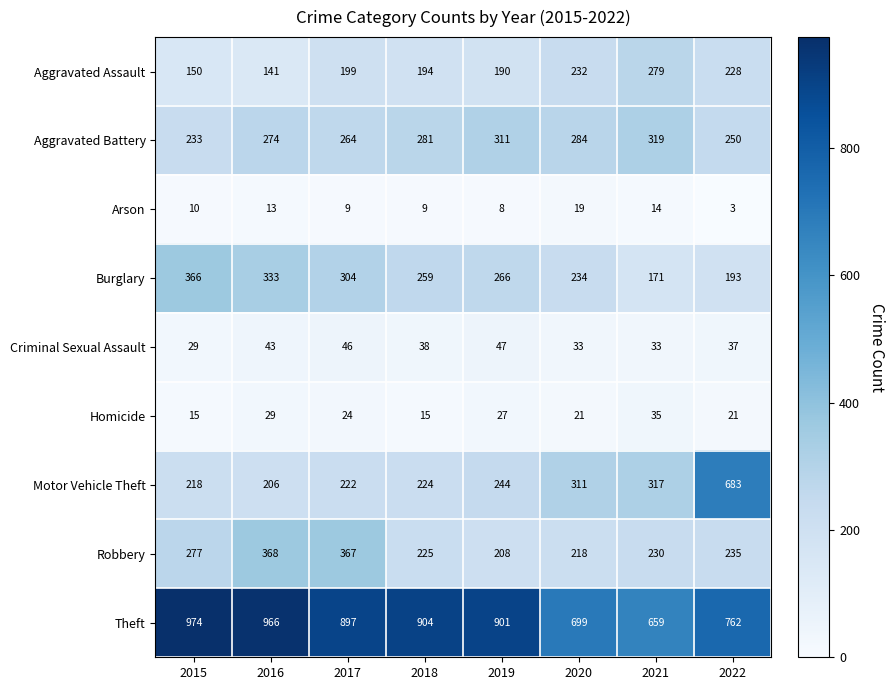

At which label does Homicide first exceed 24?

2016